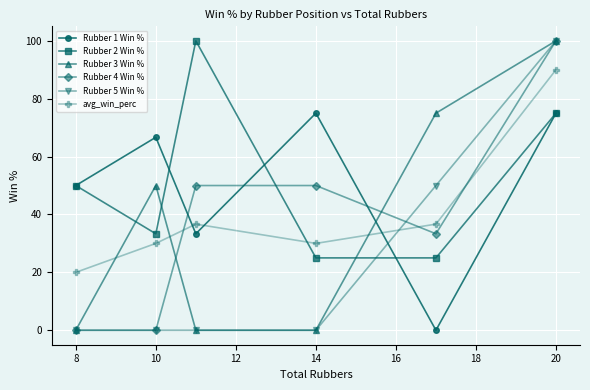

True or false: Rubber 2 Win % and avg_win_perc intersect in this chart.

True